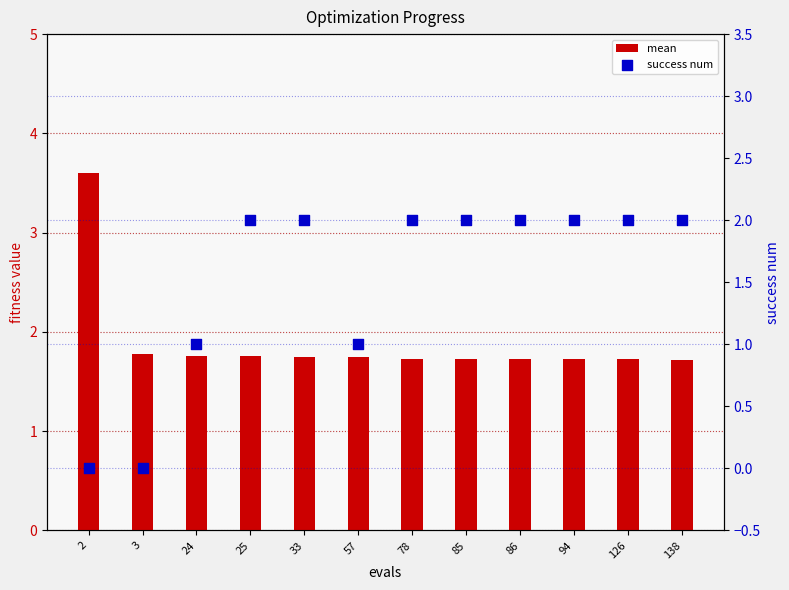

What are all the series names shown in the legend?

mean, success num